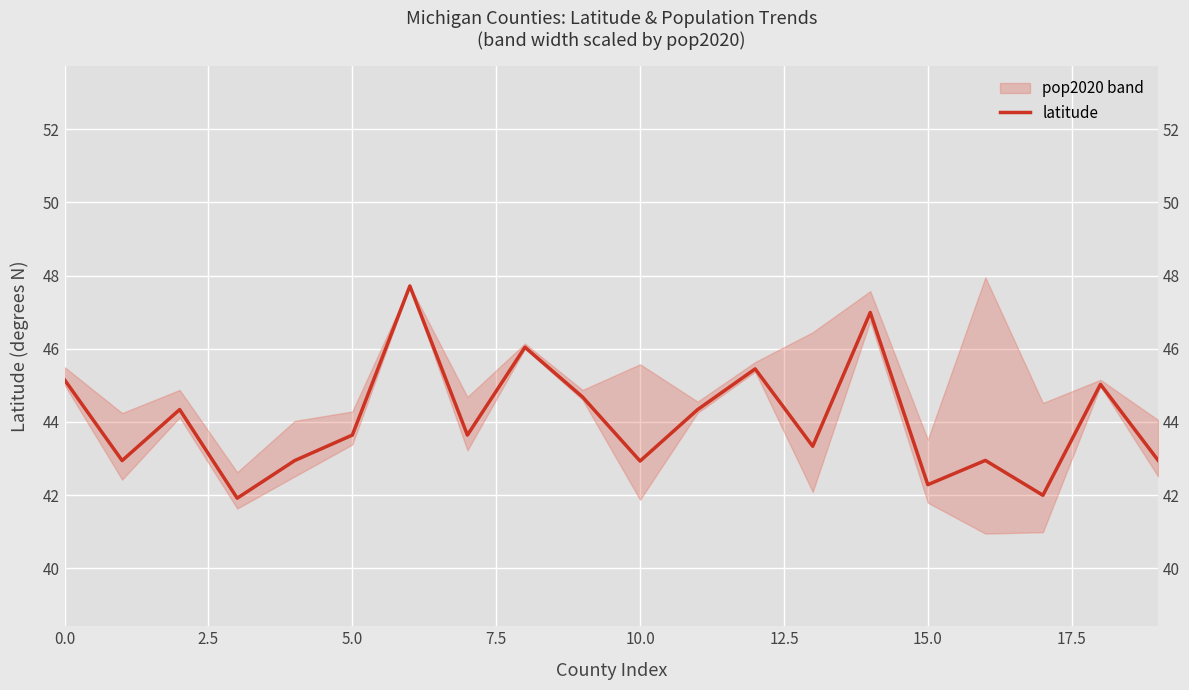

The latitude series shows 45.2 at 0.0. True or false?

True